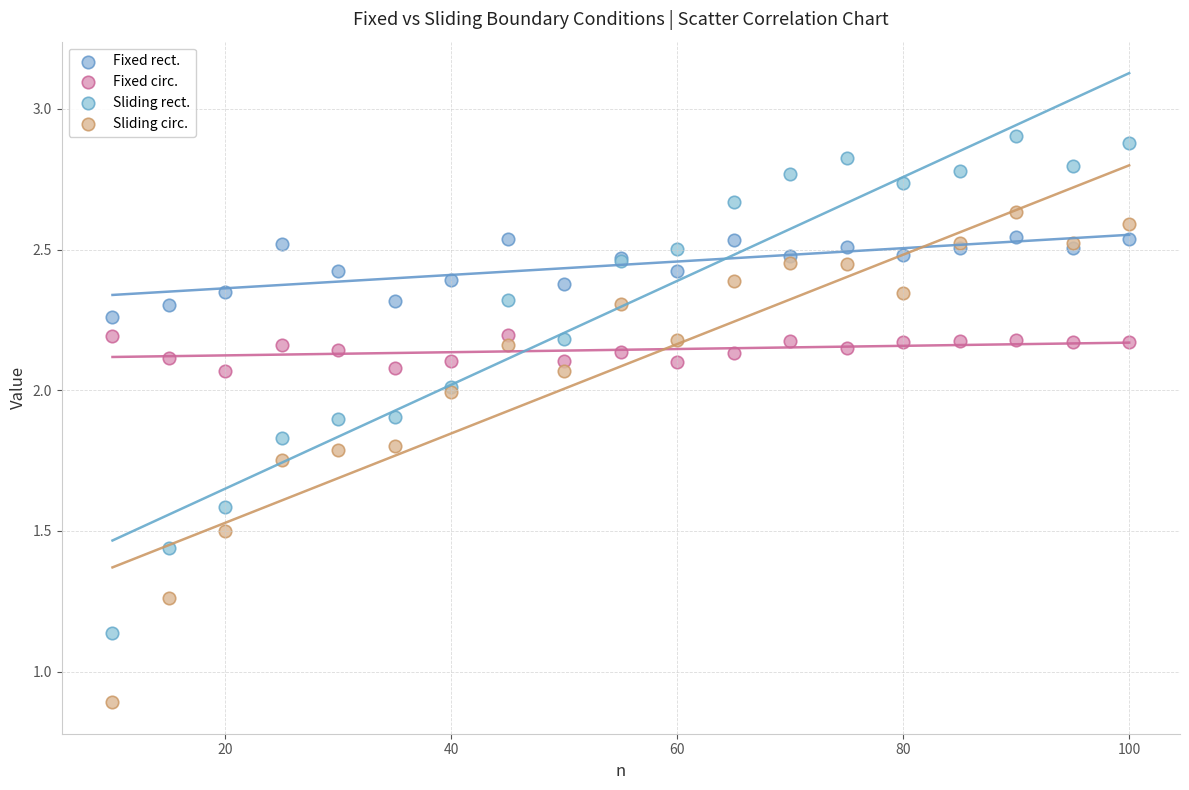

Which series contains the lowest Y value?

Sliding circ.